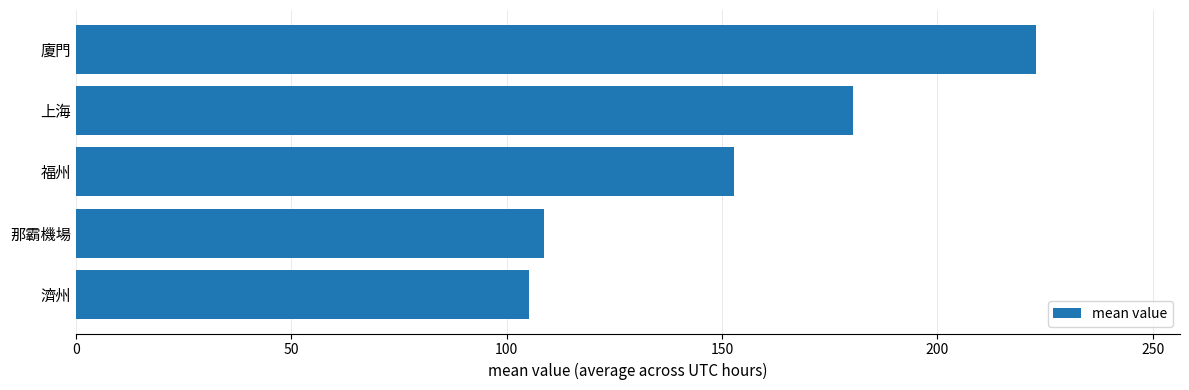

What is the greatest value displayed?

222.9